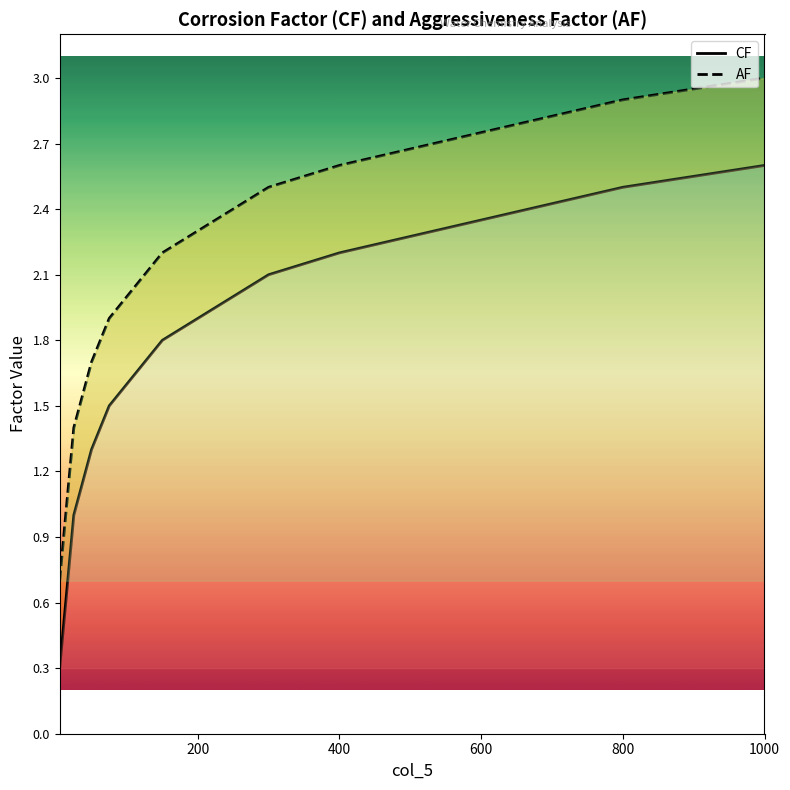

Which series has the largest range (max minus min)?

CF